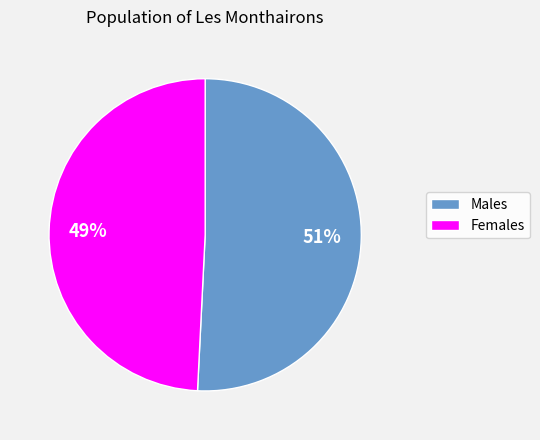

Does any single category account for the majority?

Yes